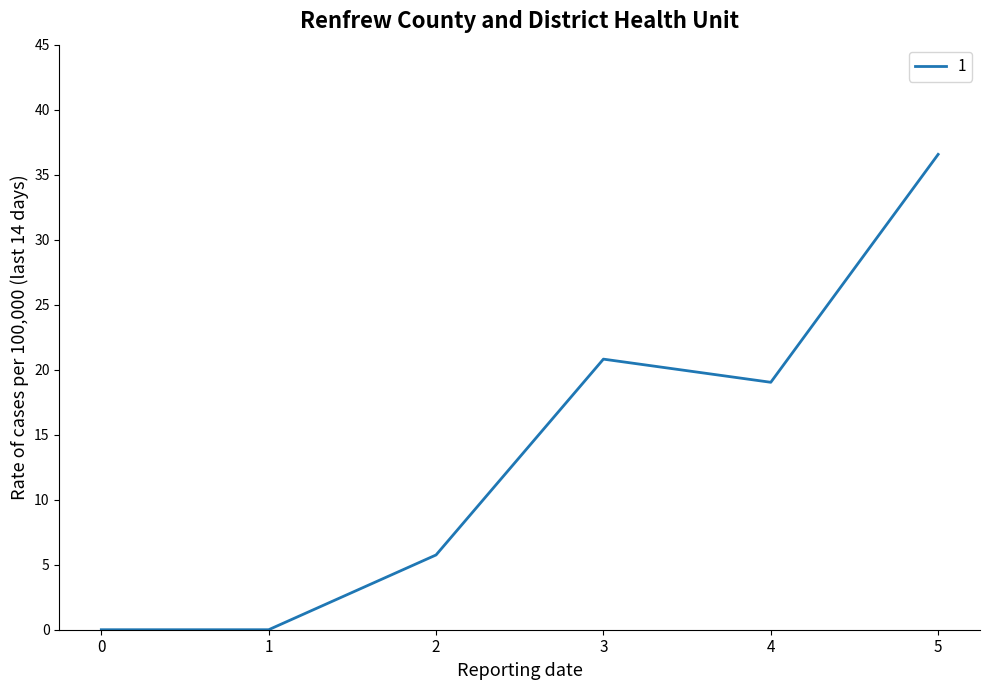

What is the difference between the maximum and minimum values?

36.6